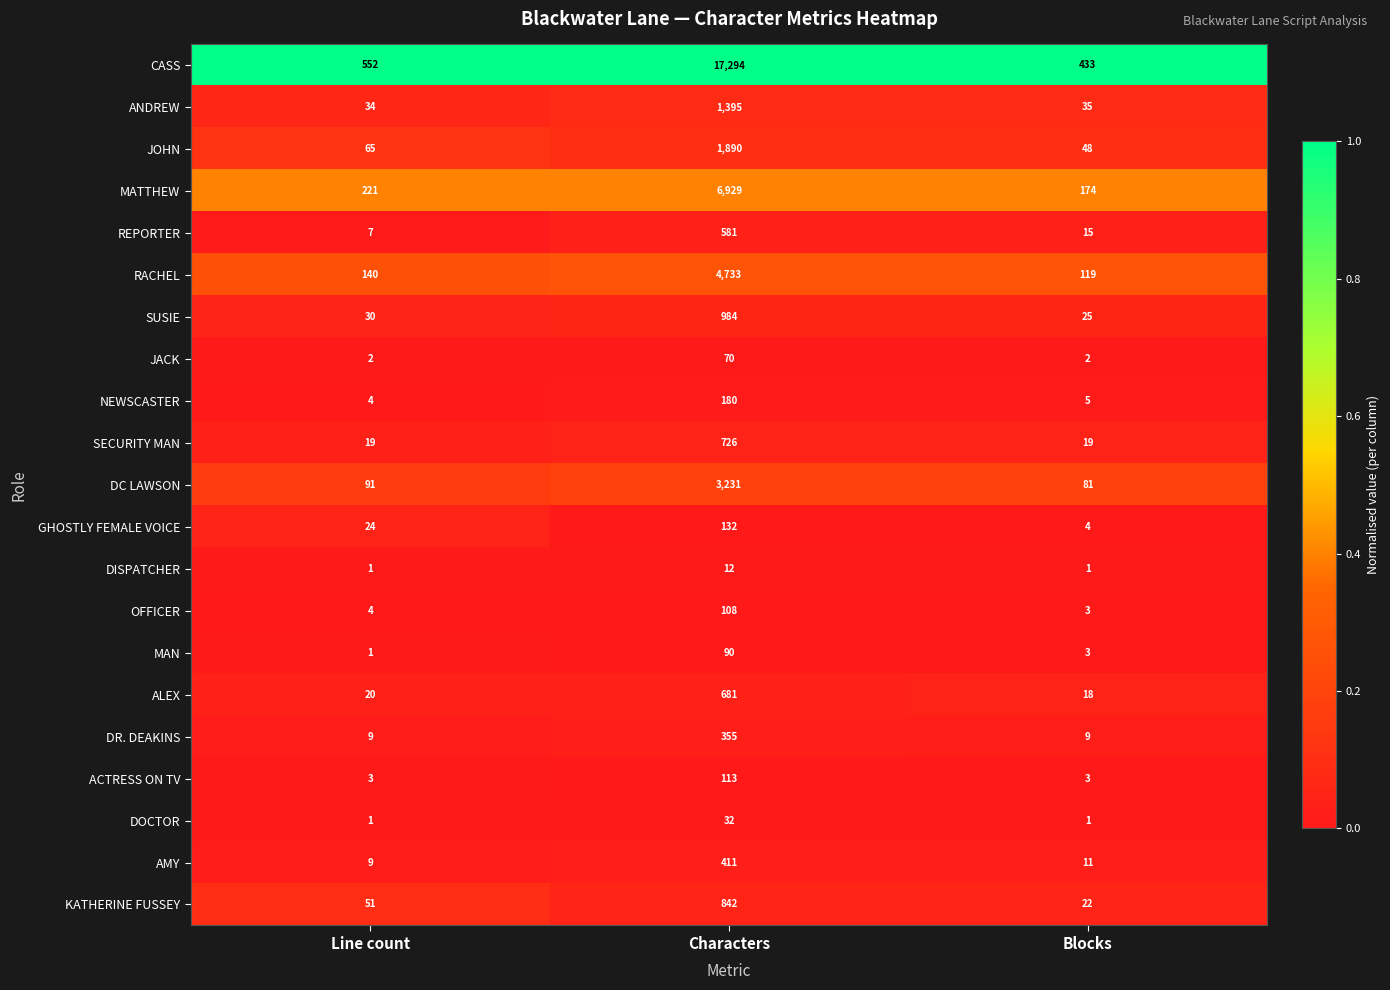

Between Line count and Characters, which series saw the biggest shift?

CASS